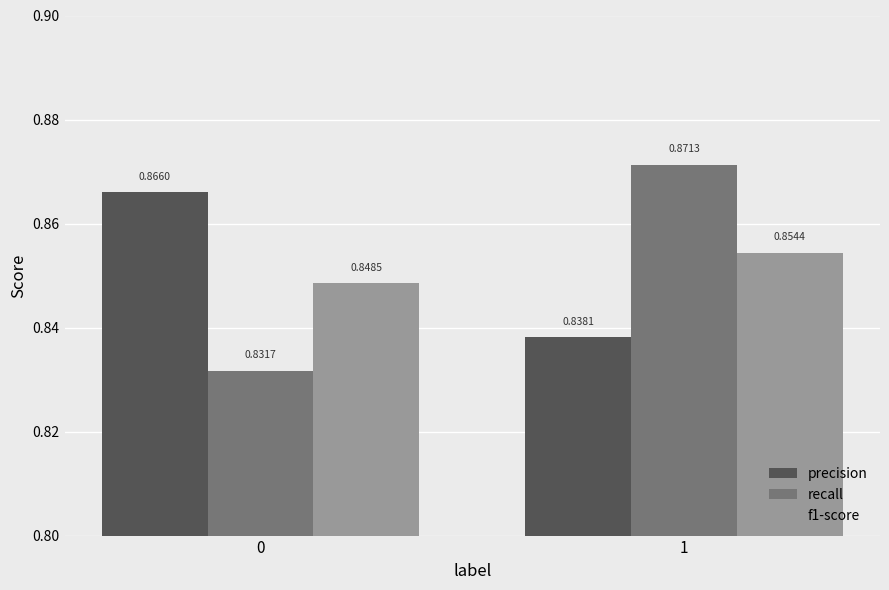

What is the sum of the precision values at 0 and 1?

1.7